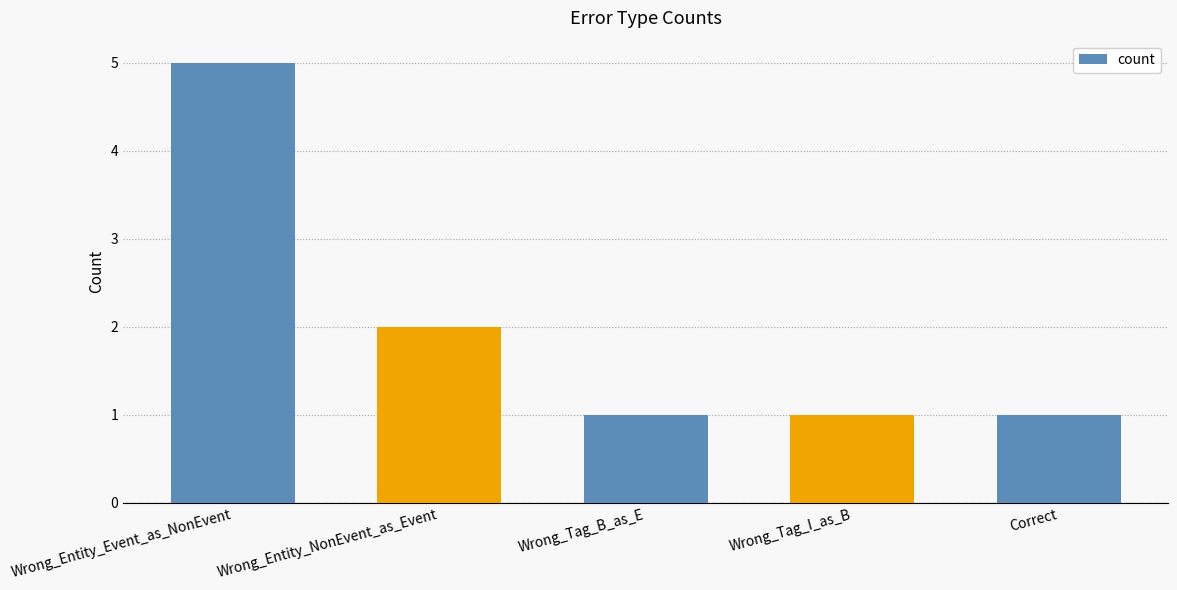

What is the difference between the values at Wrong_Tag_B_as_E and Wrong_Entity_NonEvent_as_Event?

1